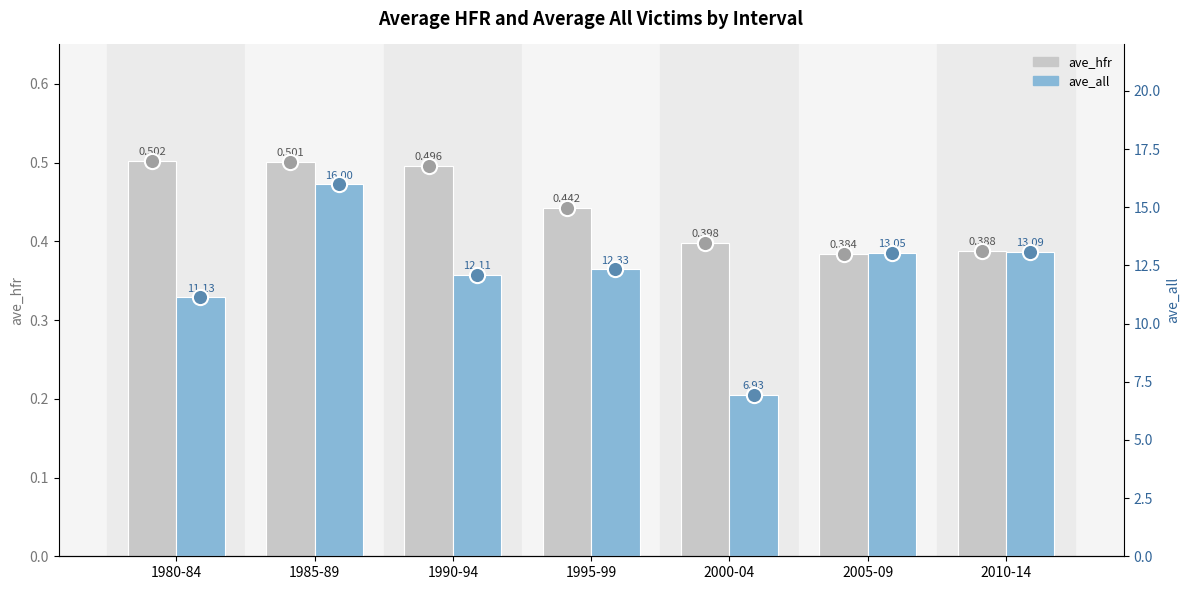

Which series has the widest spread of Y values?

ave_all